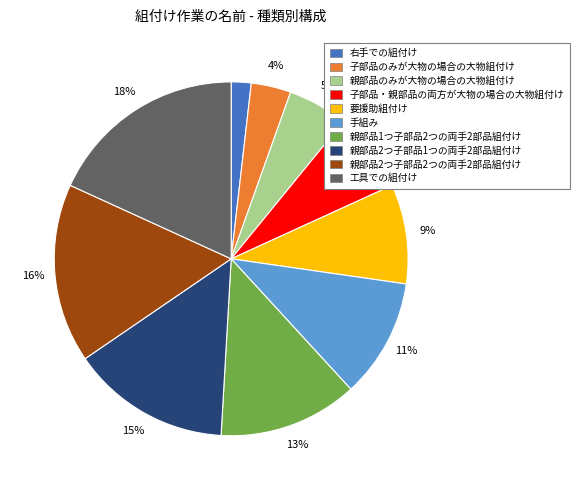

What percentage is the 右手での組付け slice, to the nearest percent?

2%